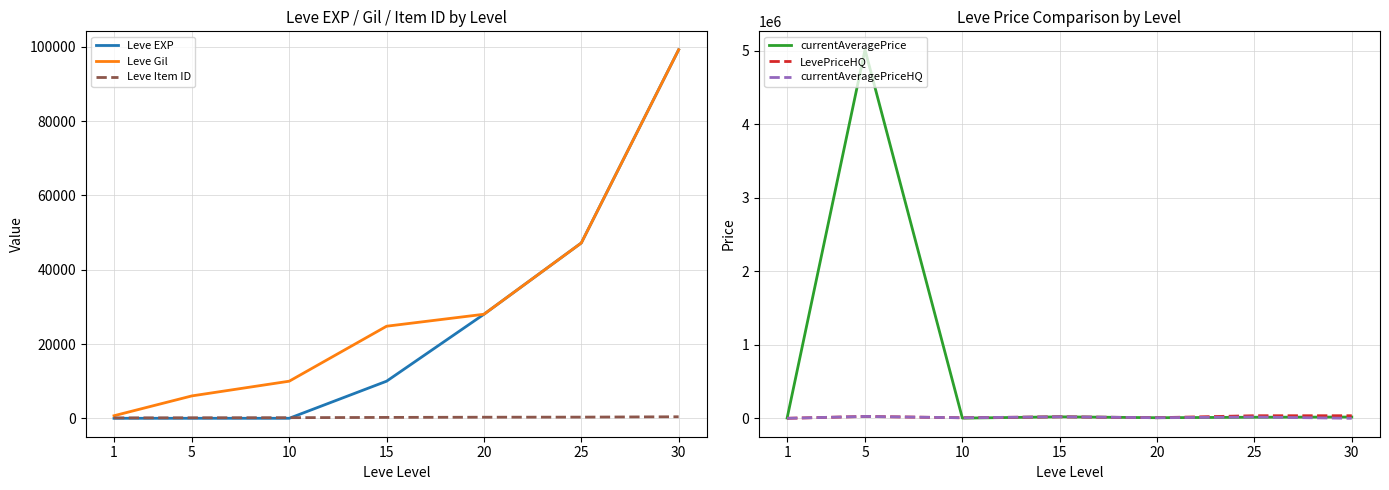

How many values in the currentAveragePriceHQ series are below 8200?

3